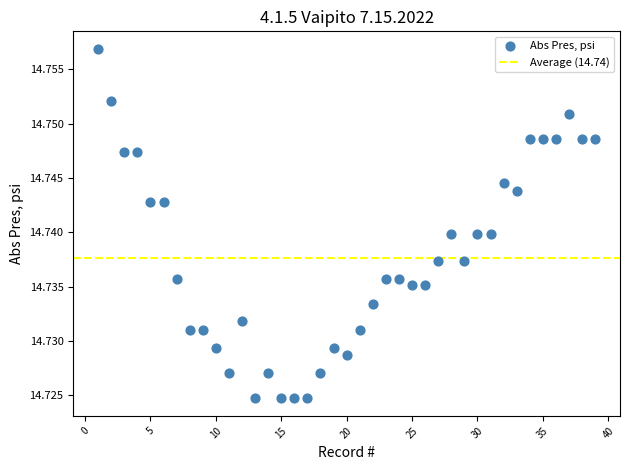

What is the range of X values (max minus min)?

38.0